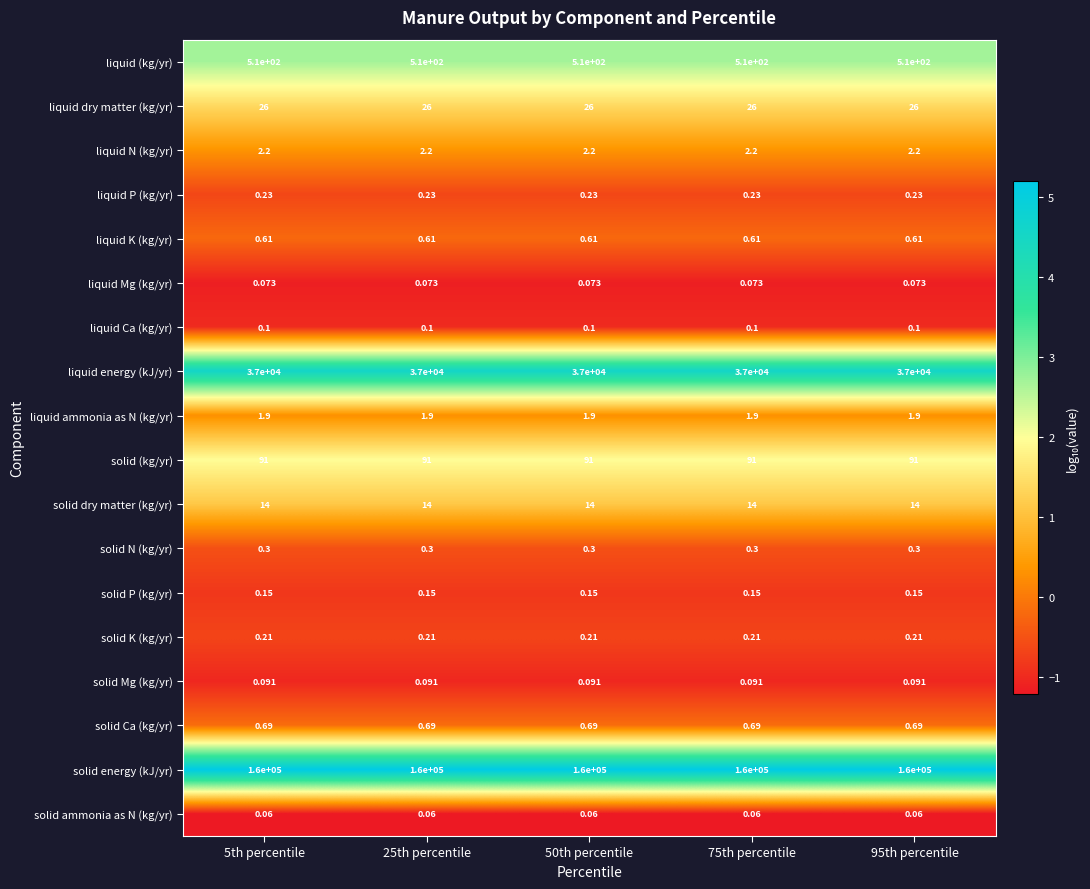

At 75th percentile, list the series in order from largest to smallest.

solid energy (kJ/yr), liquid energy (kJ/yr), liquid (kg/yr), solid (kg/yr), liquid dry matter (kg/yr), solid dry matter (kg/yr), liquid N (kg/yr), liquid ammonia as N (kg/yr), solid Ca (kg/yr), liquid K (kg/yr), solid N (kg/yr), liquid P (kg/yr), solid K (kg/yr), solid P (kg/yr), liquid Ca (kg/yr), solid Mg (kg/yr), liquid Mg (kg/yr), solid ammonia as N (kg/yr)